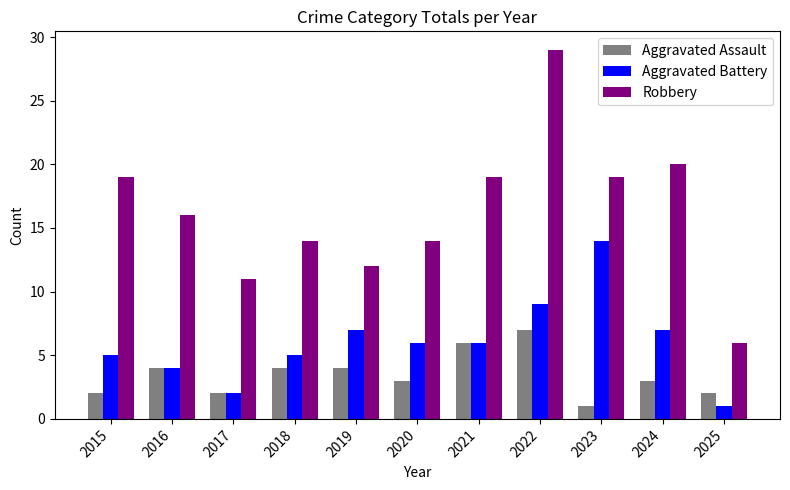

Which series has the widest spread of values?

Robbery